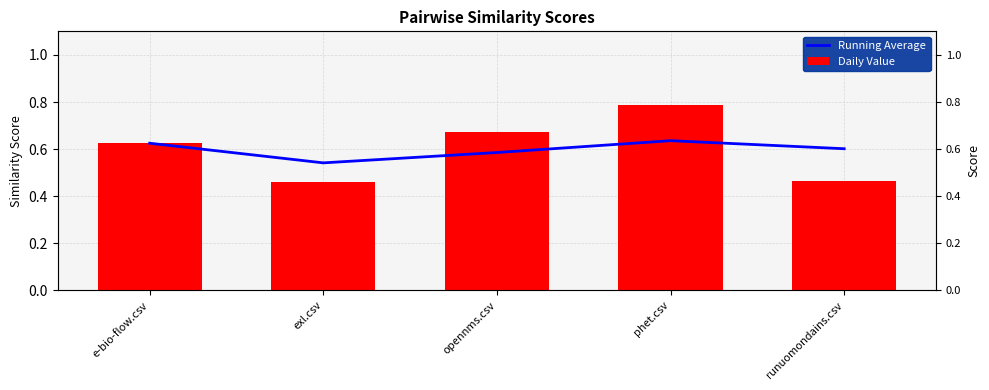

True or false: Running Average has a value of 1.0 at runuomondains.csv.

False